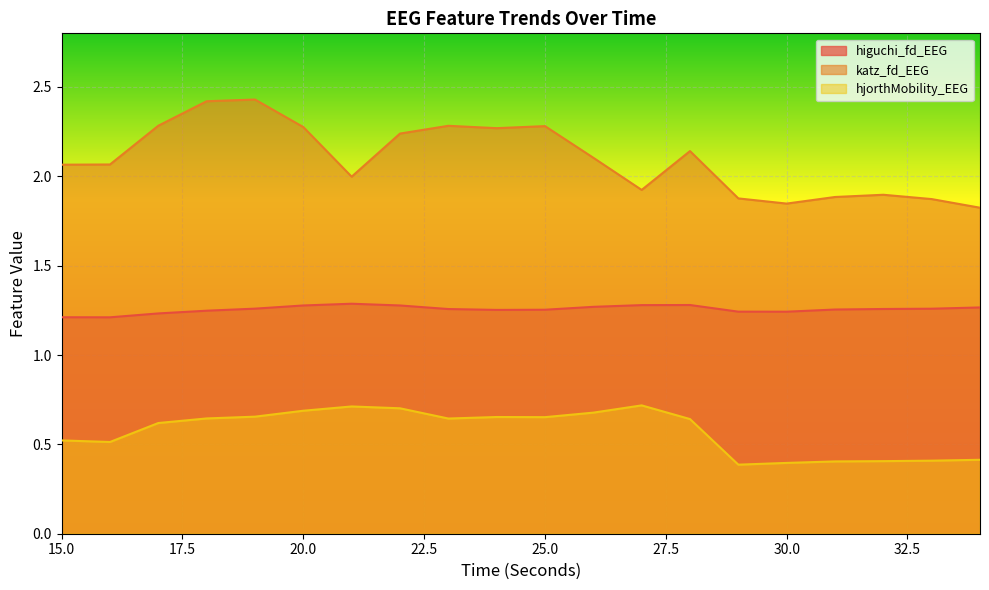

True or false: hjorthMobility_EEG and katz_fd_EEG cross at least once.

False